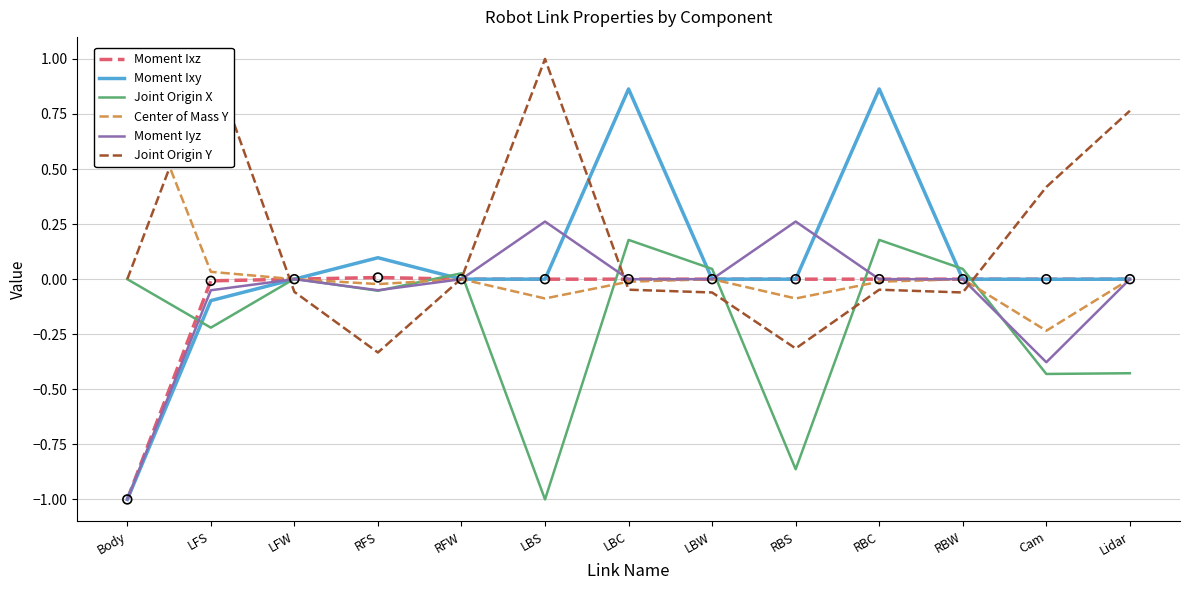

Which series has the largest total across all categories?

Joint Origin Y